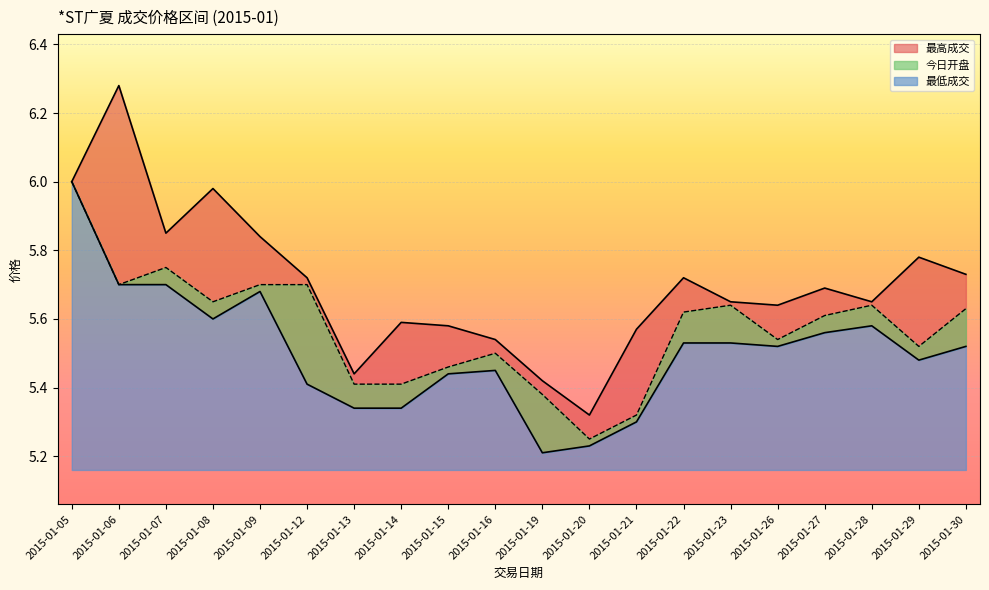

Between 2015-01-15 and 2015-01-22, which series saw the biggest shift?

今日开盘